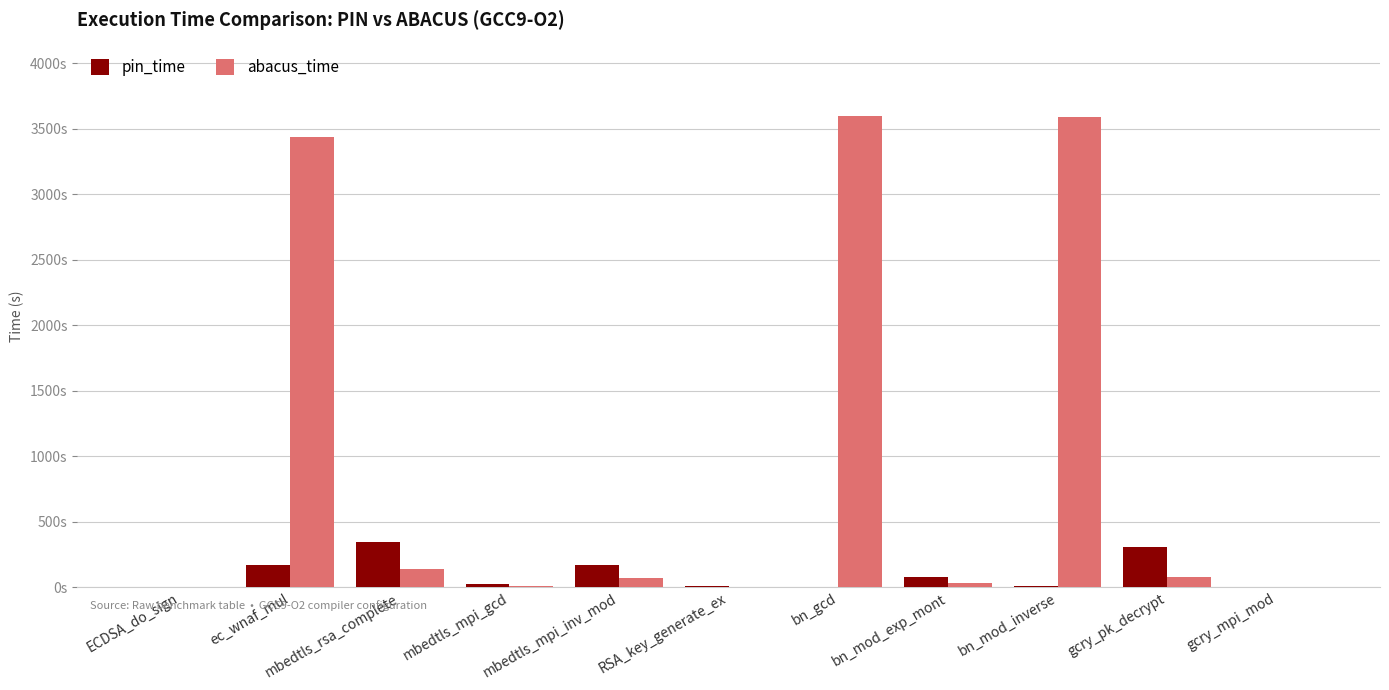

Reading left to right, what are all the values shown in this chart?

pin_time: 5.5	167.4	347.6	27.2	172.3	8.1	4.9	77.4	10.5	311.0	2.2
abacus_time: 0.2	3433.0	142.5	10.5	69.8	0.5	3595.2	33.4	3589.5	75.8	0.1